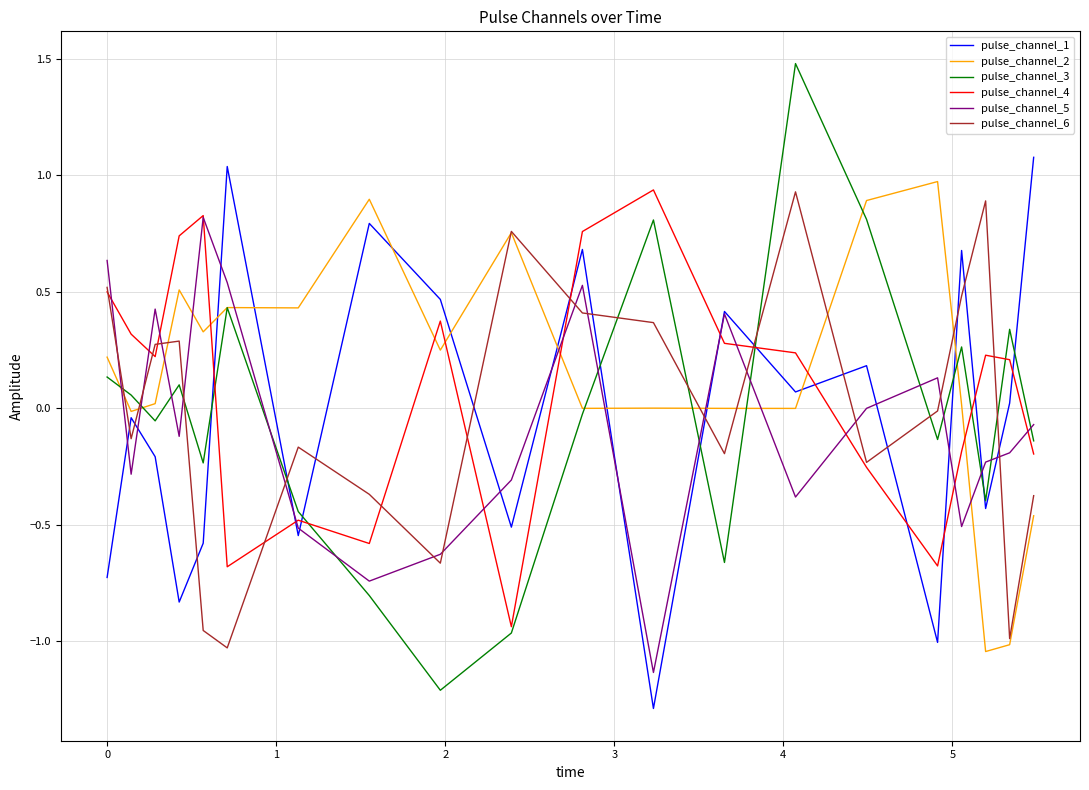

True or false: pulse_channel_1 and pulse_channel_3 intersect in this chart.

True